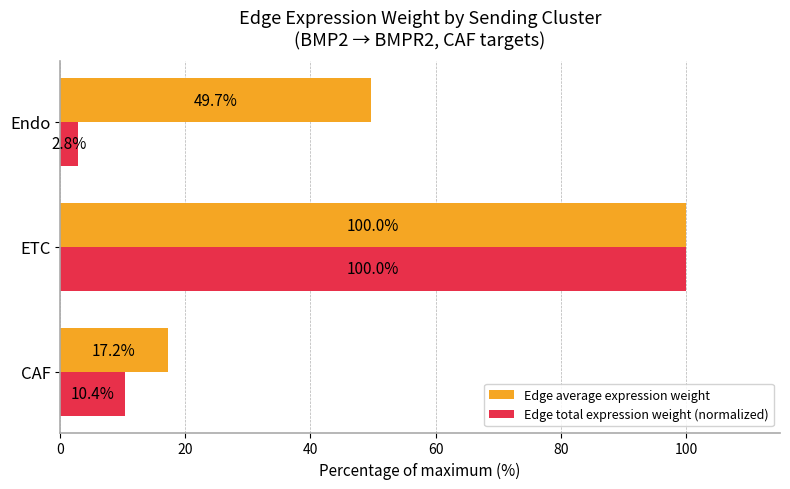

List the labels in order of Edge total expression weight (normalized) value, smallest first.

Endo, CAF, ETC